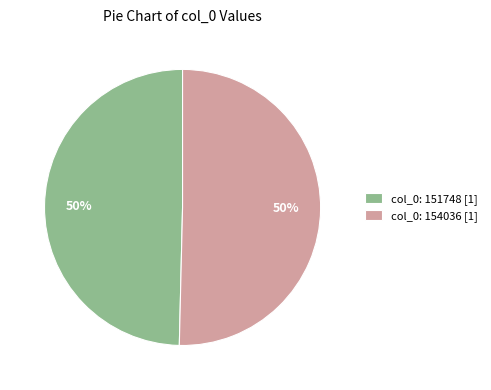

How many segments does this pie chart have?

2